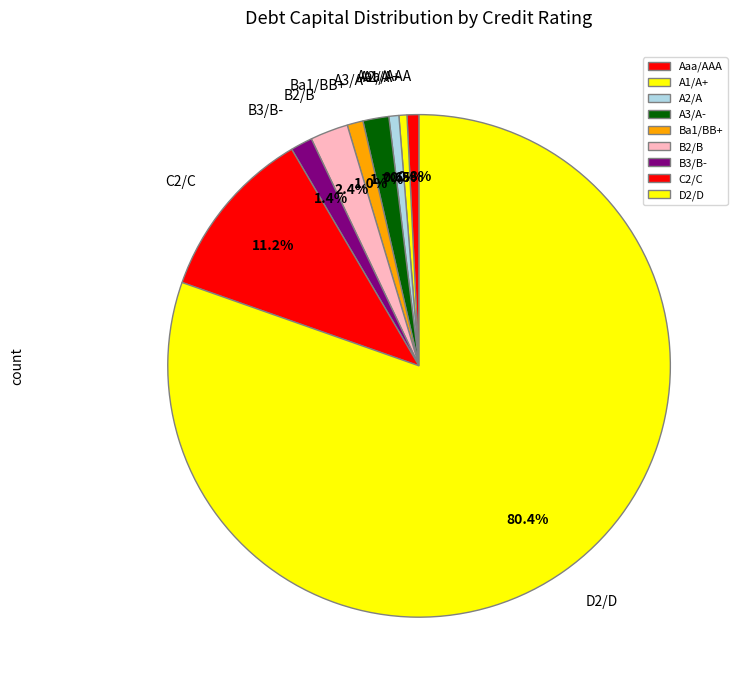

Which has a higher value, Ba1/BB+ or C2/C?

C2/C